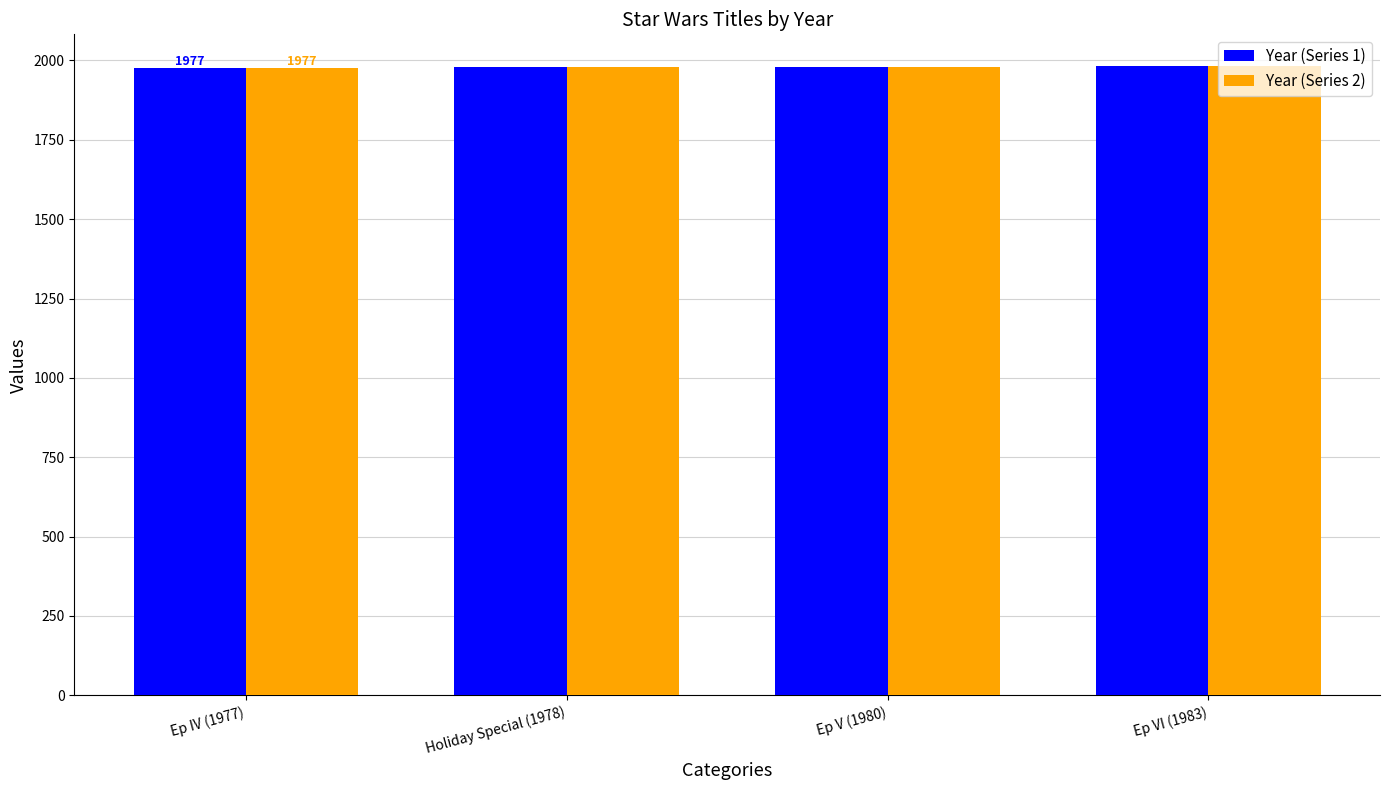

What is the greatest value displayed?

1983